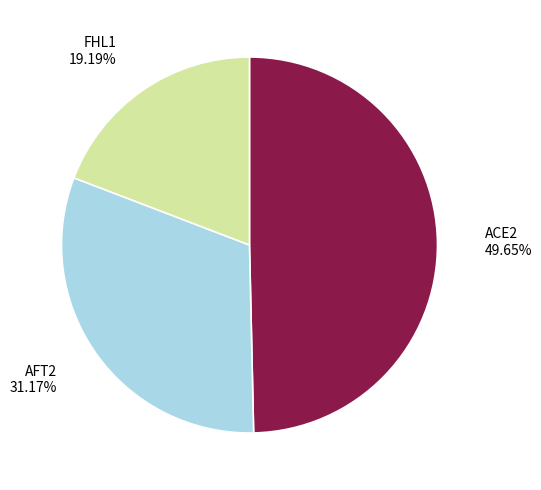

Combined, do AFT2 and FHL1 account for over 50%?

Yes